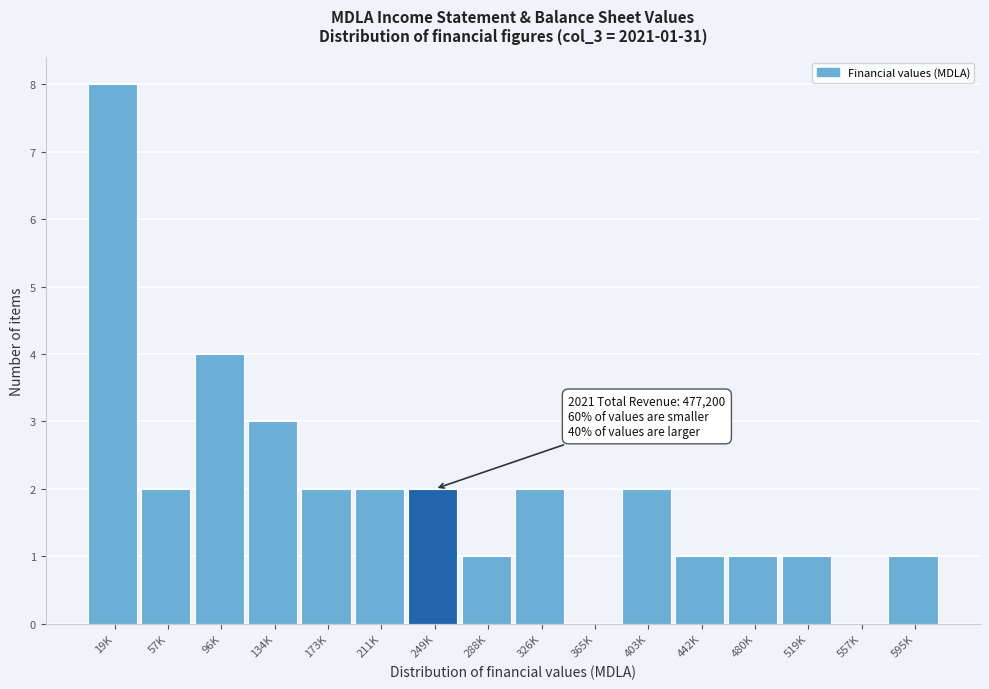

Reading left to right, what are all the values shown in this chart?

19K=8	57K=2	96K=4	134K=3	173K=2	211K=2	249K=2	288K=1	326K=2	365K=0	403K=2	442K=1	480K=1	519K=1	557K=0	595K=1